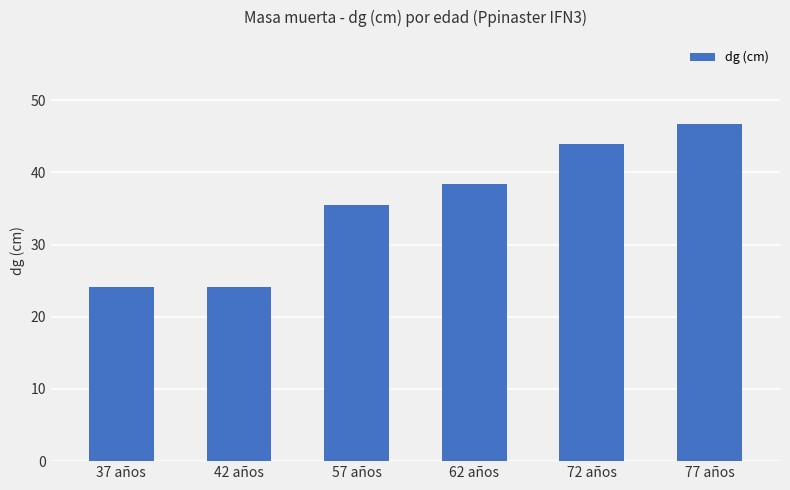

What is the change in value from 37 años to 77 años?

+22.5